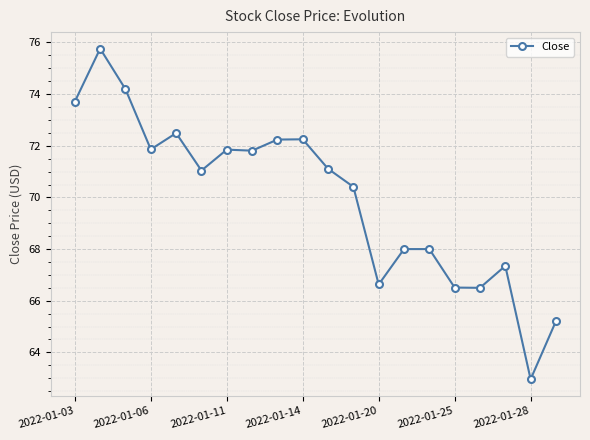

True or false: there are more than 1 points higher than both neighbors.

True